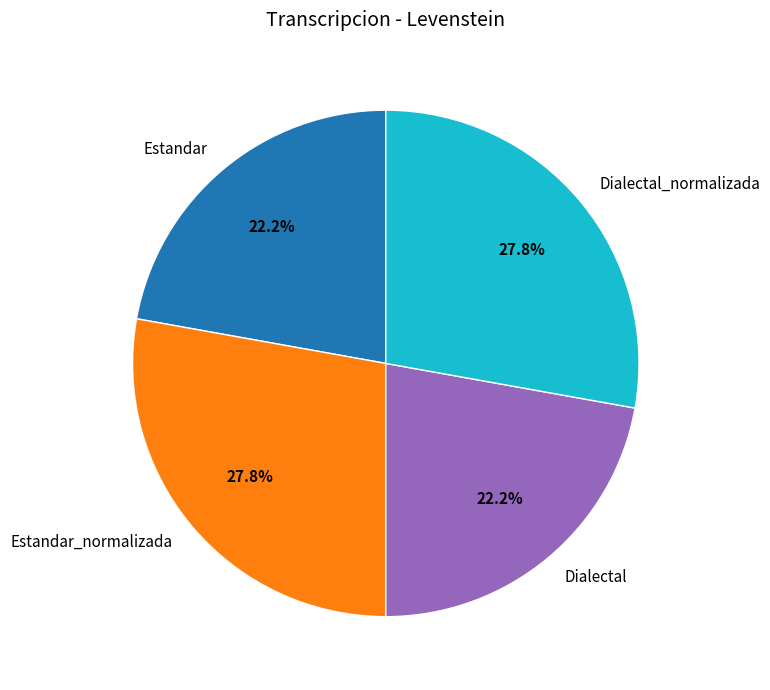

Does any single category account for the majority?

No